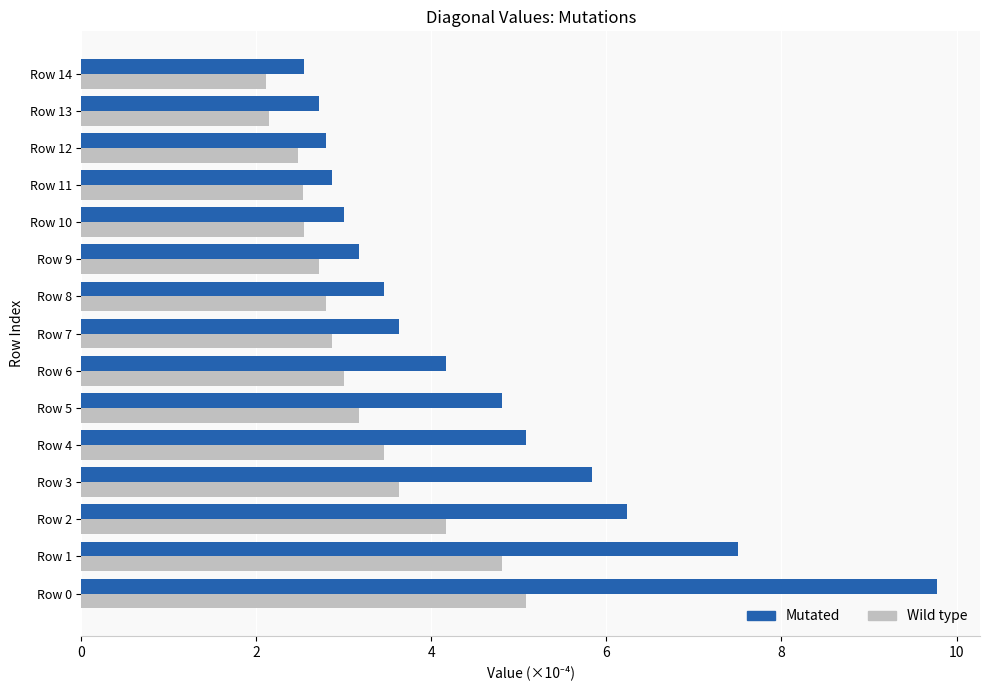

Between Row 4 and Row 9, which series saw the biggest shift?

Mutated